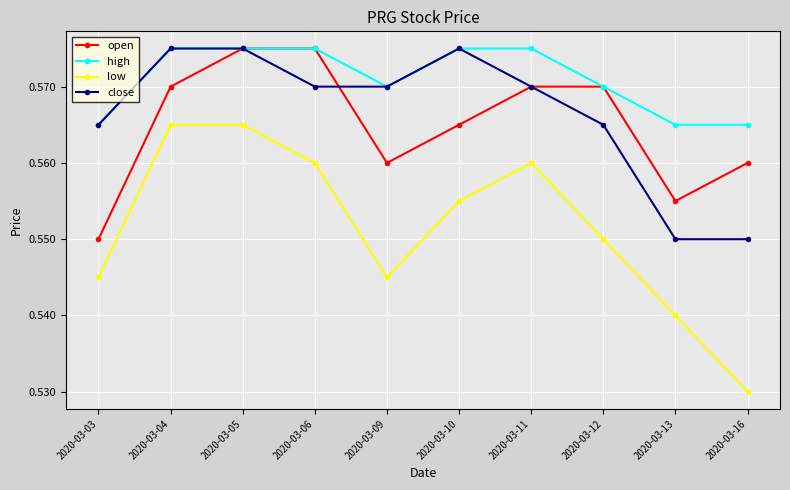

What are all the series names shown in the legend?

open, high, low, close